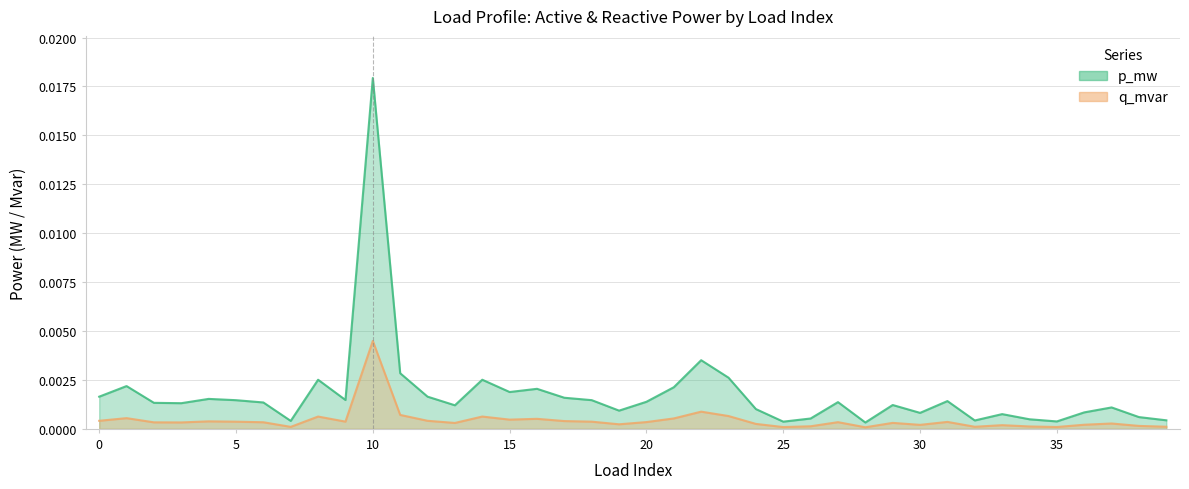

At which category does q_mvar reach its first local valley?

3